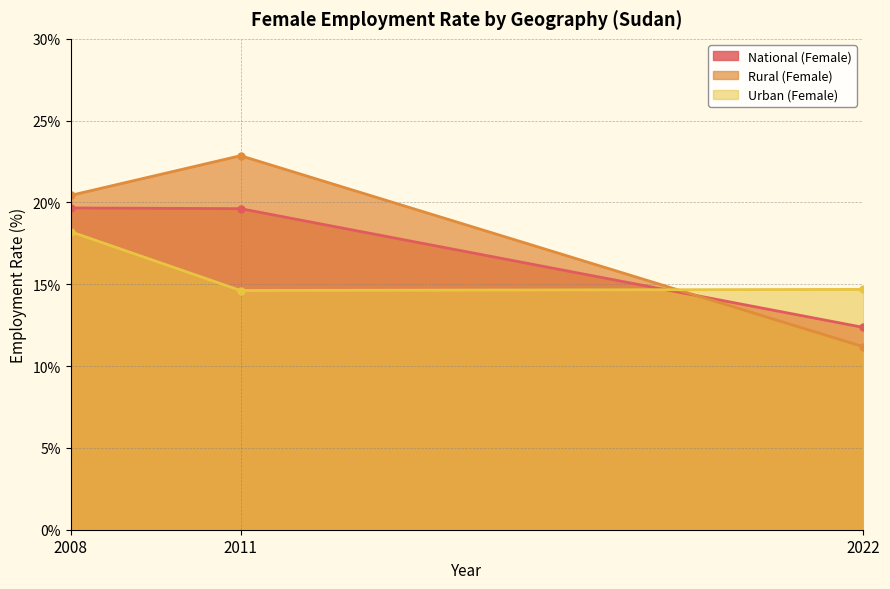

Read the Rural (Female) value at 2022.

11.2